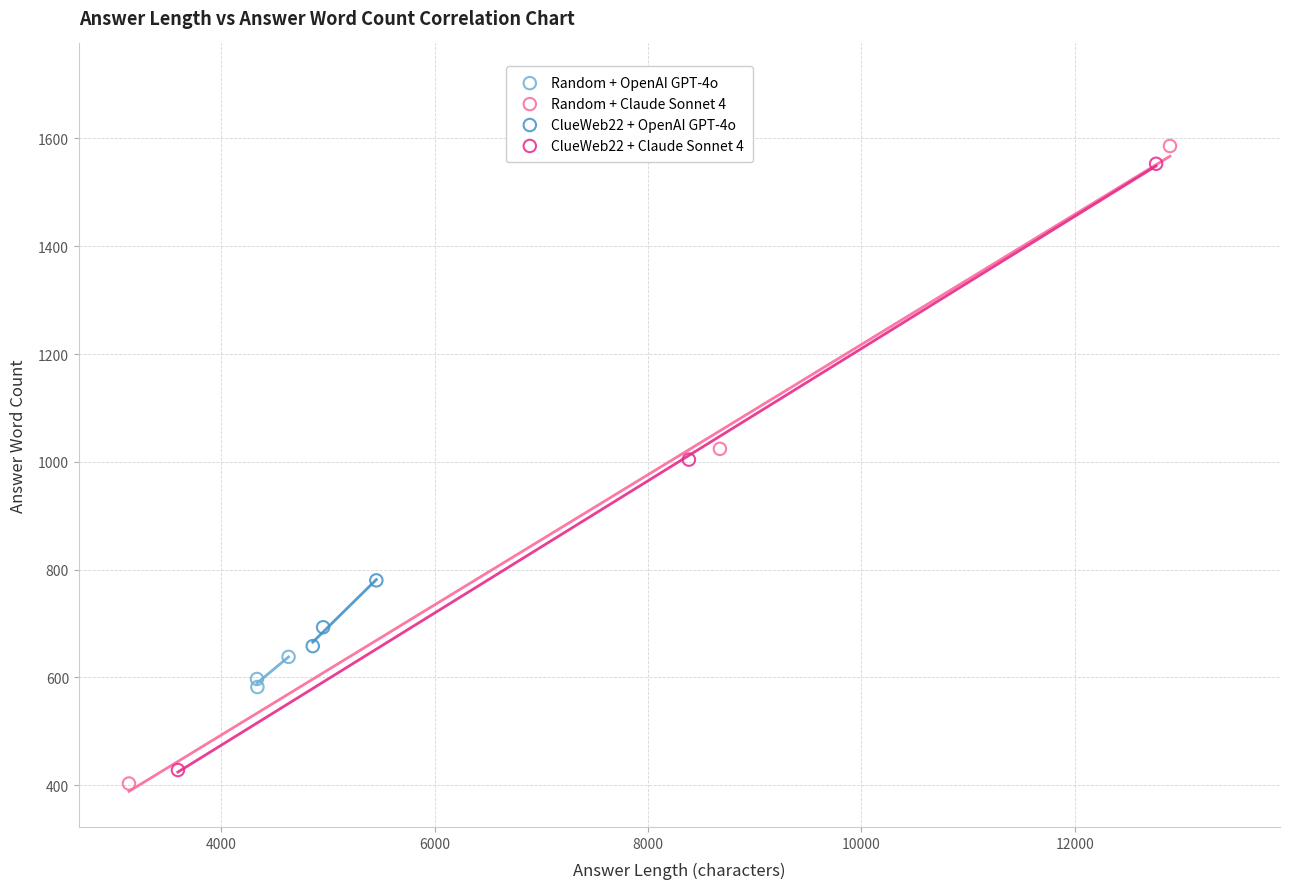

Which series contains the lowest Y value?

Random + Claude Sonnet 4